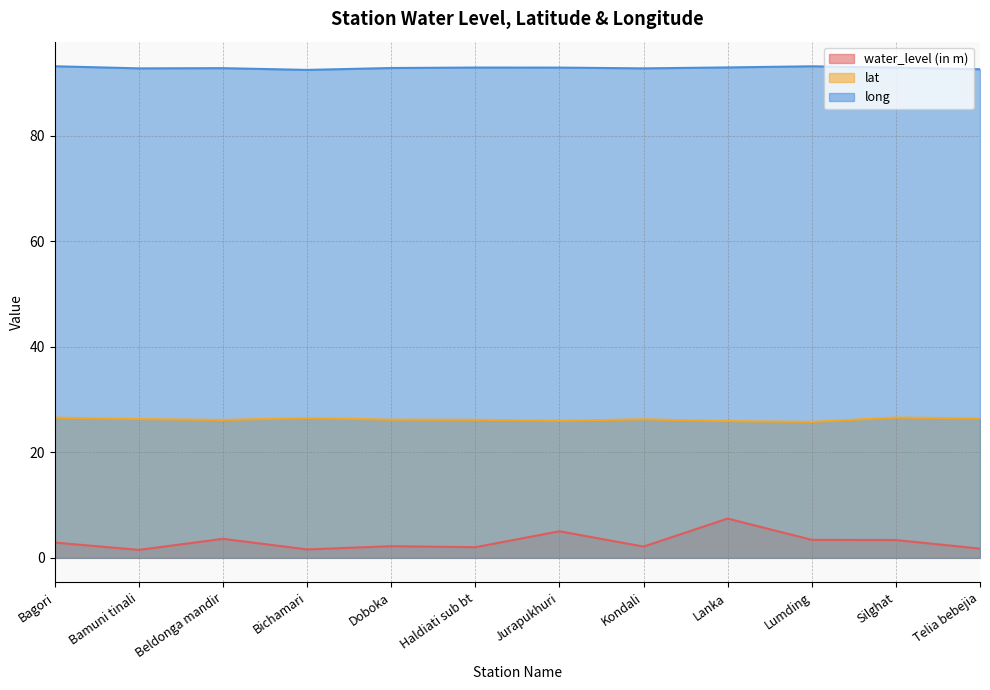

Rank the series at Lanka from lowest to highest value.

water_level (in m), lat, long